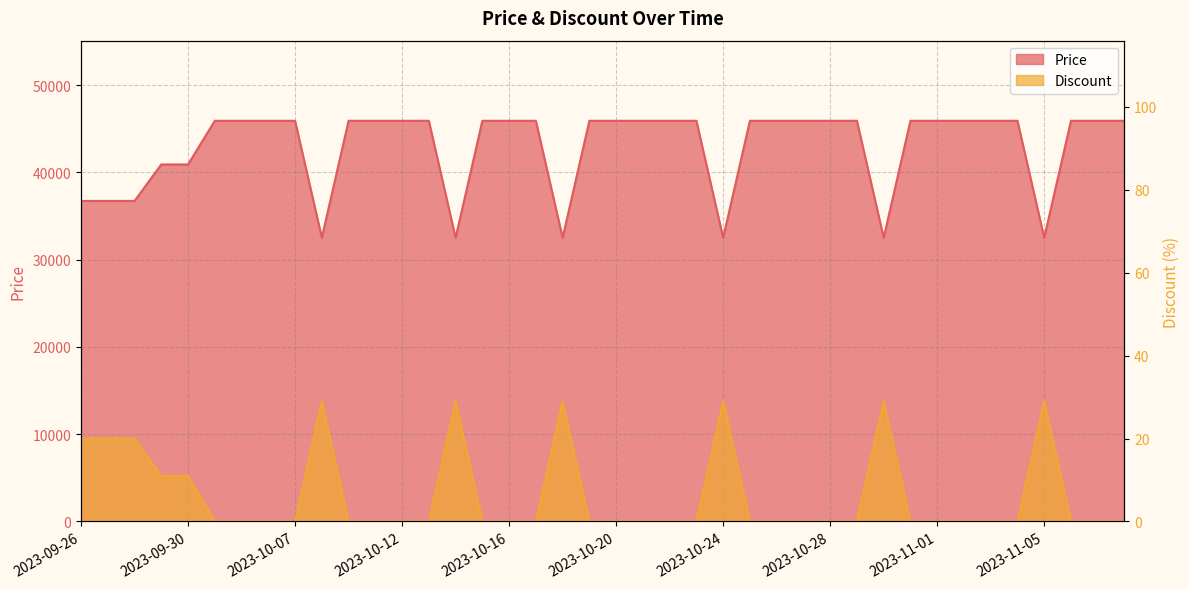

True or false: Discount and Price cross at least once.

False